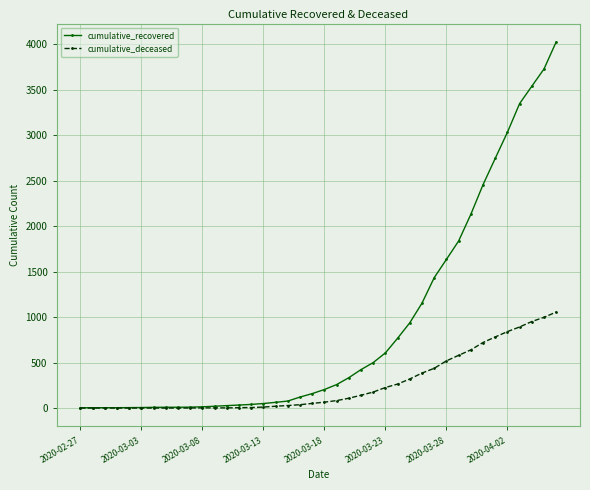

What is the greatest value displayed?

4028